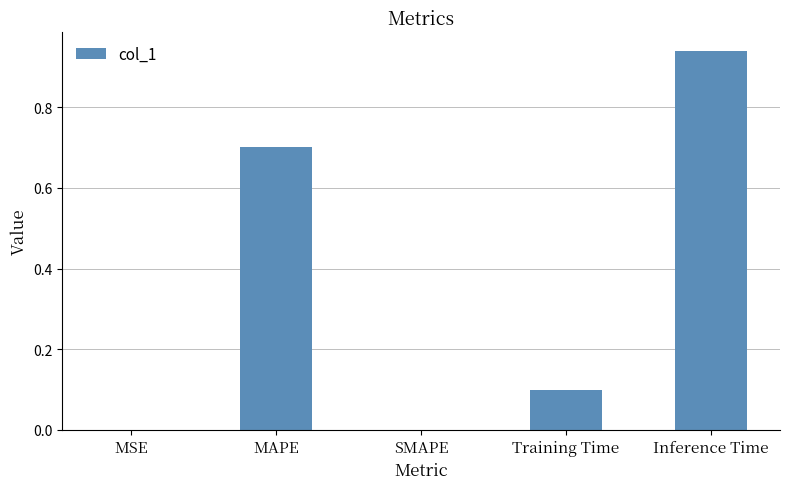

What is the change in value from SMAPE to Inference Time?

+0.9